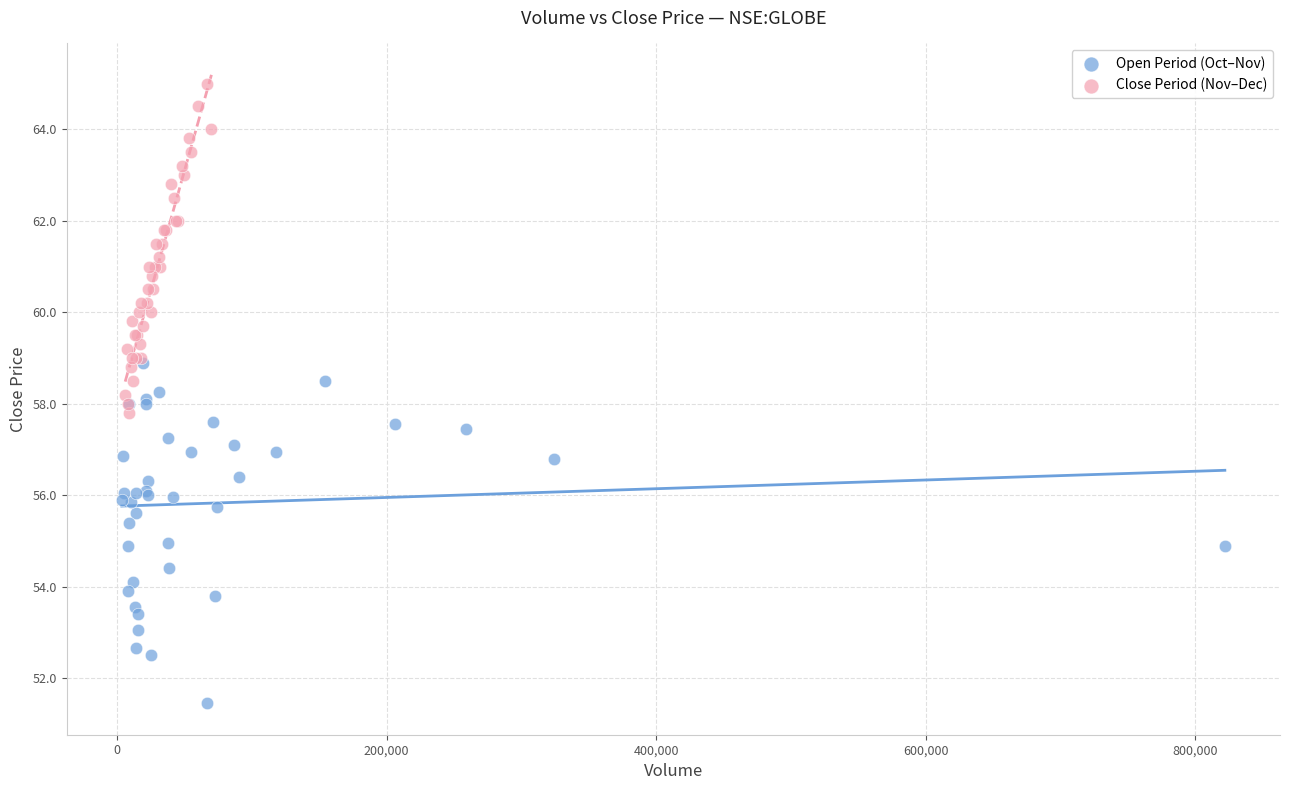

Which series contains the highest Y value?

Close Period (Nov–Dec)